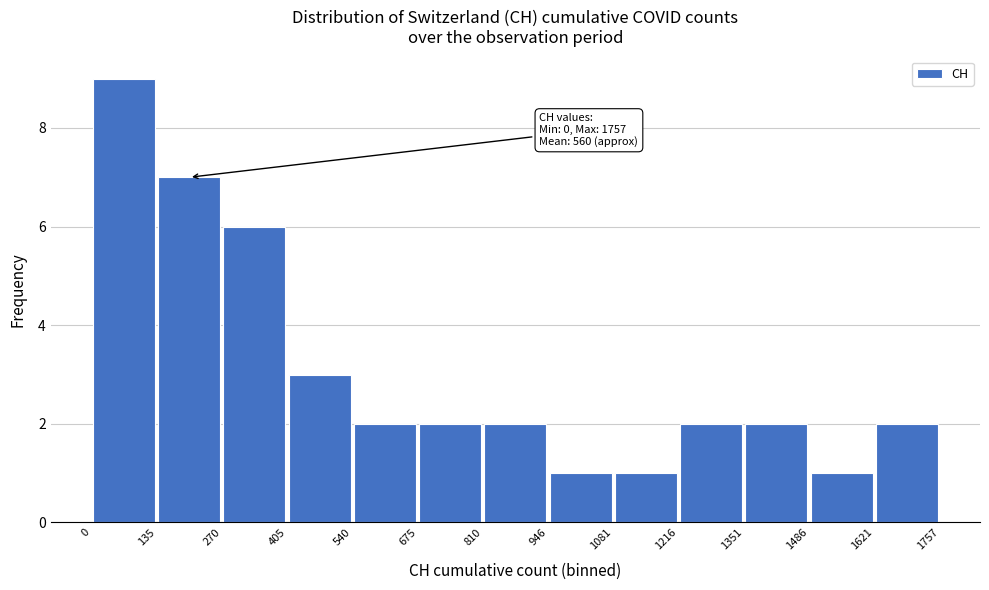

Over which range of the x-axis is the bar tallest?

0 to 135